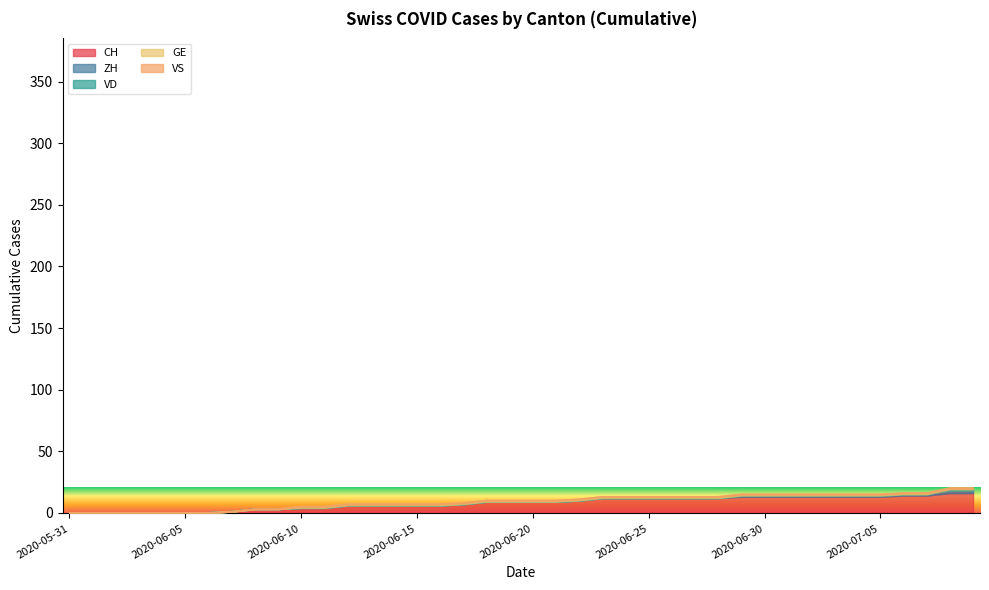

What is the total value across all series at 2020-06-24?

13